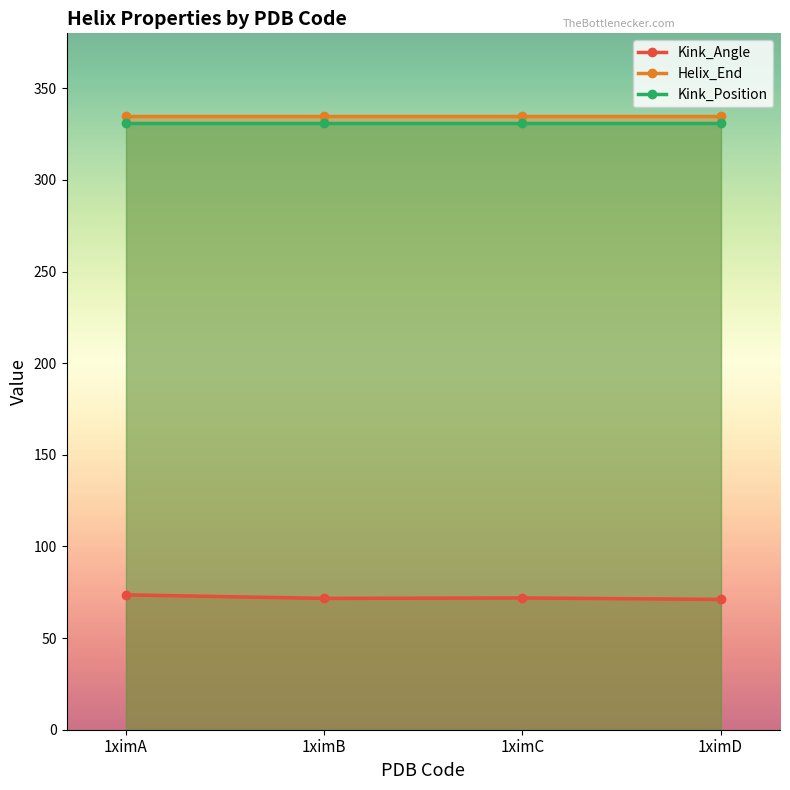

True or false: Kink_Angle has a value of 73.6 at 1ximA.

True